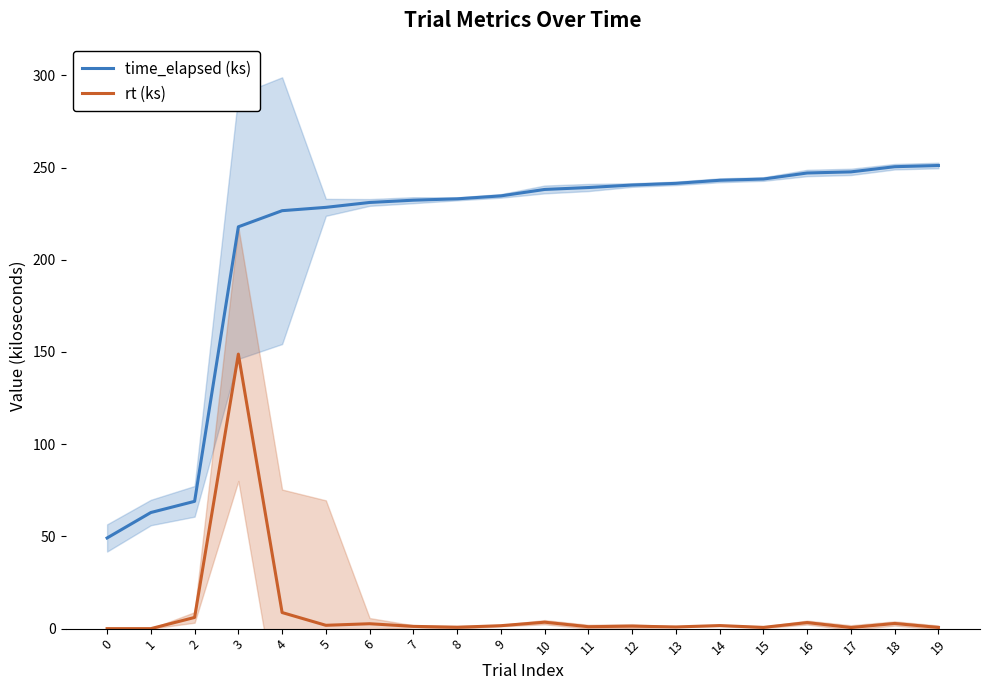

True or false: rt (ks) and time_elapsed (ks) intersect in this chart.

False